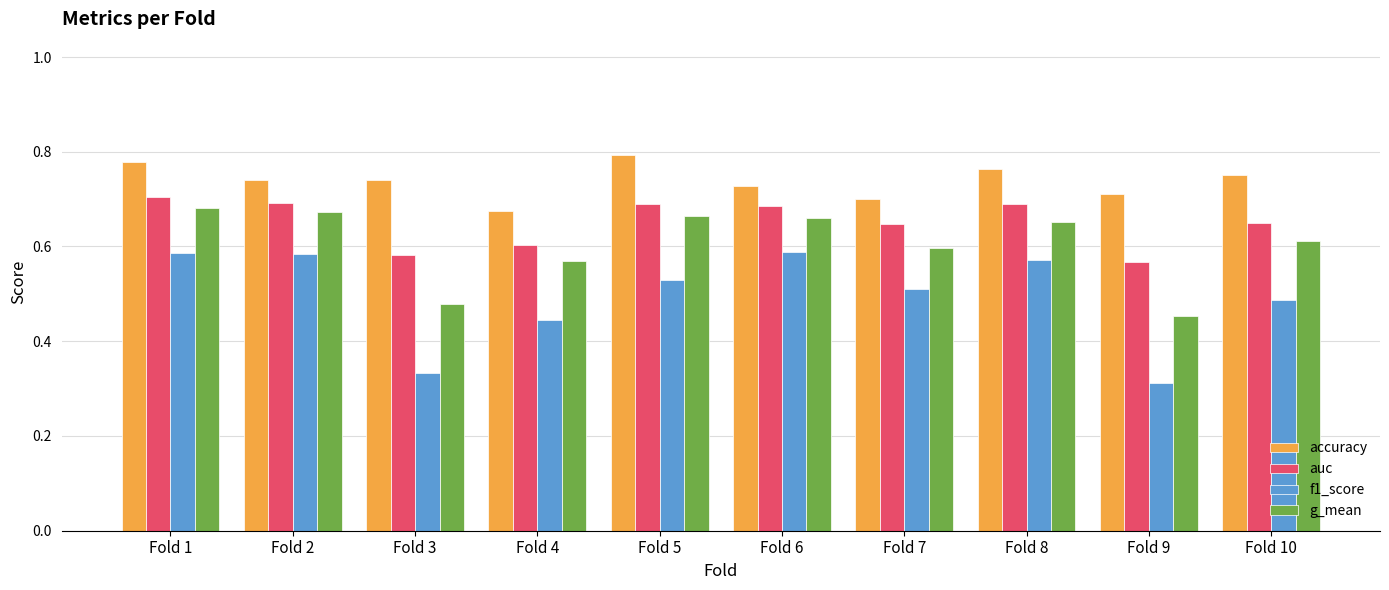

Which label corresponds to the largest value in the chart?

Fold 5